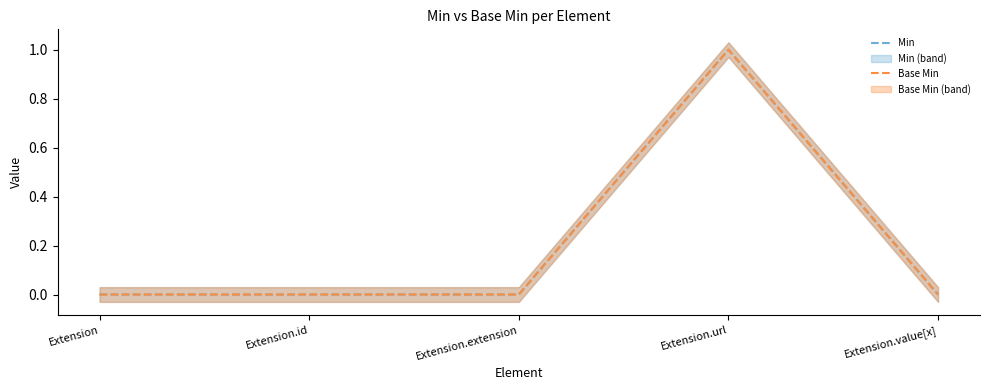

What is the maximum value shown in the chart?

1